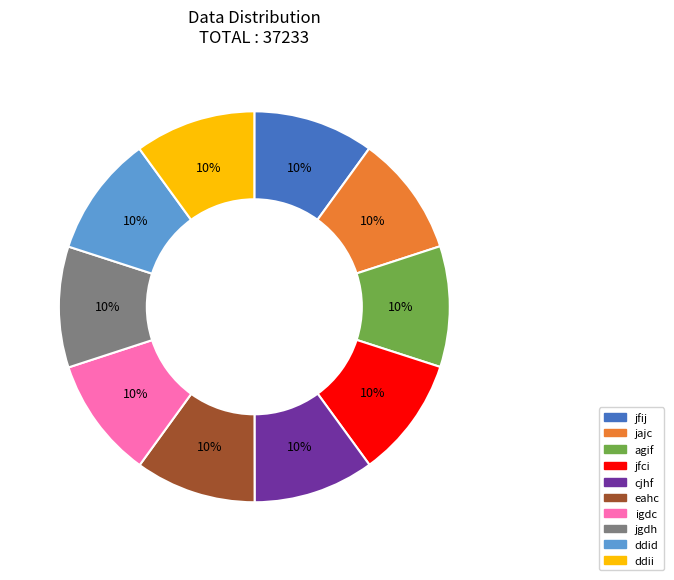

What percentage is the jfci slice, to the nearest percent?

10%